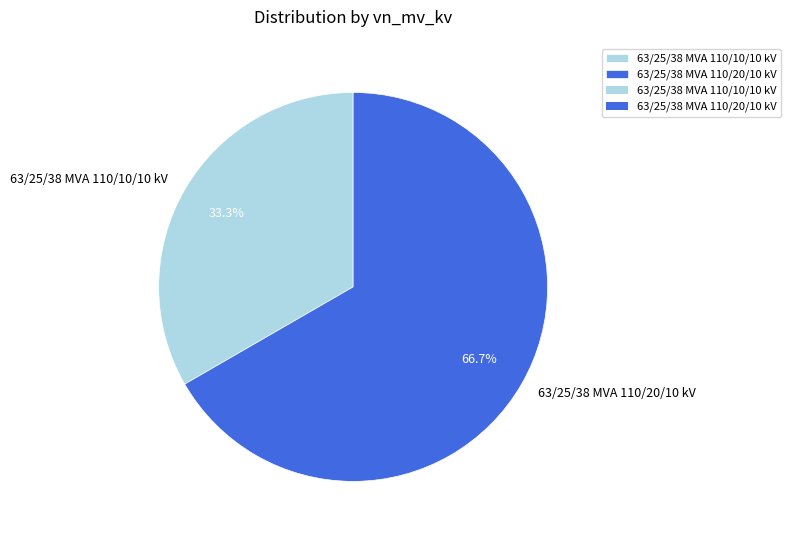

To the nearest percent, what percentage of the pie is 63/25/38 MVA 110/10/10 kV?

33%